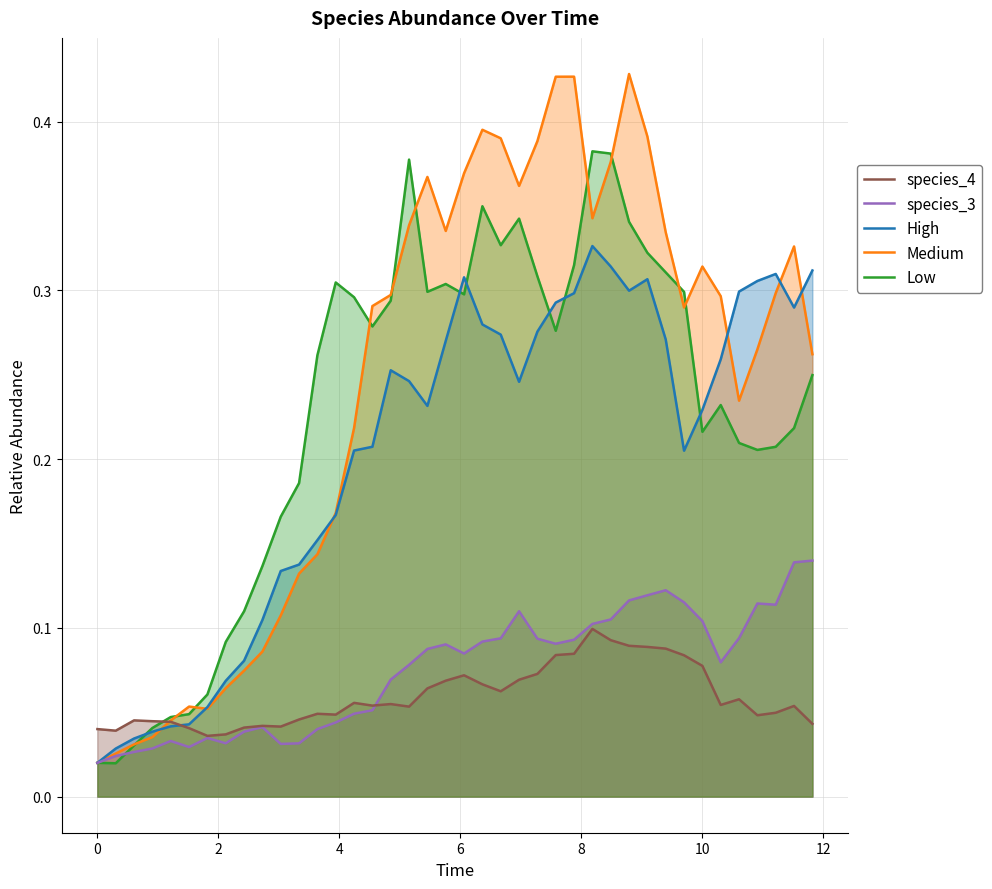

Which series ends up on top after the final intersection of High and Low?

High